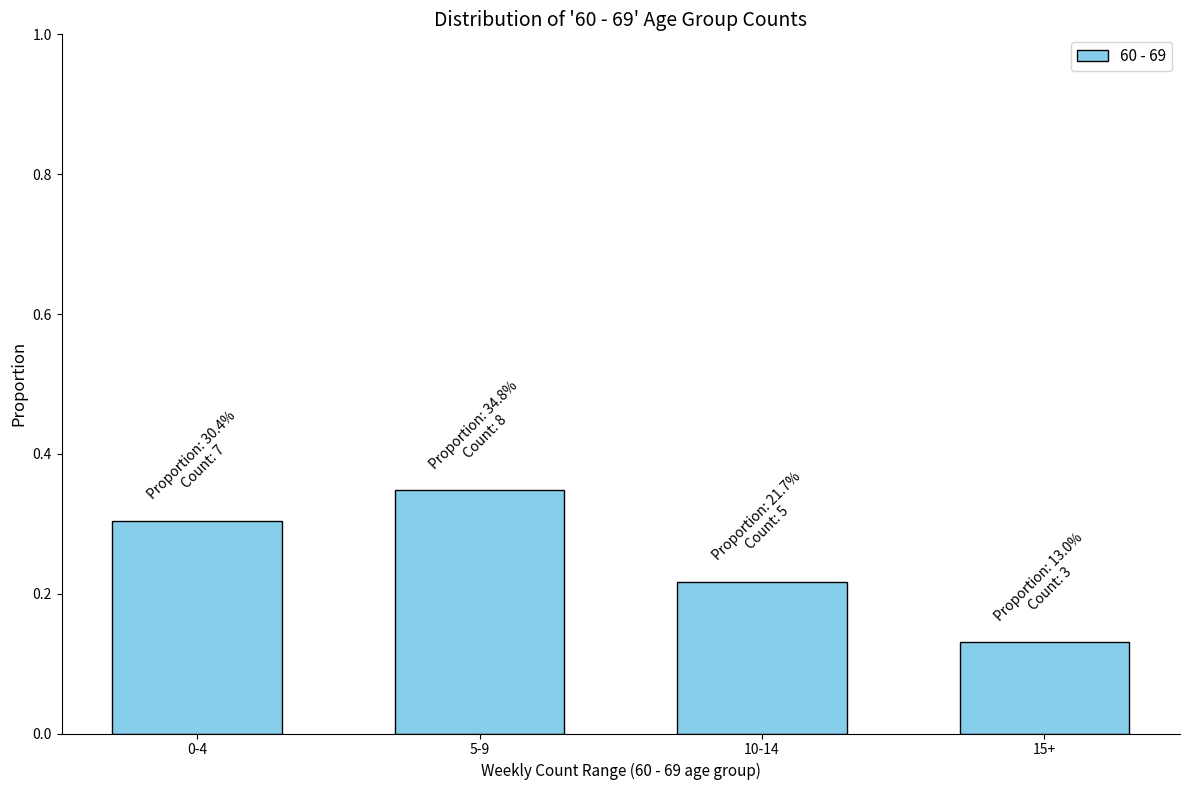

Rank the categories by value from highest to lowest.

5-9, 0-4, 10-14, 15+